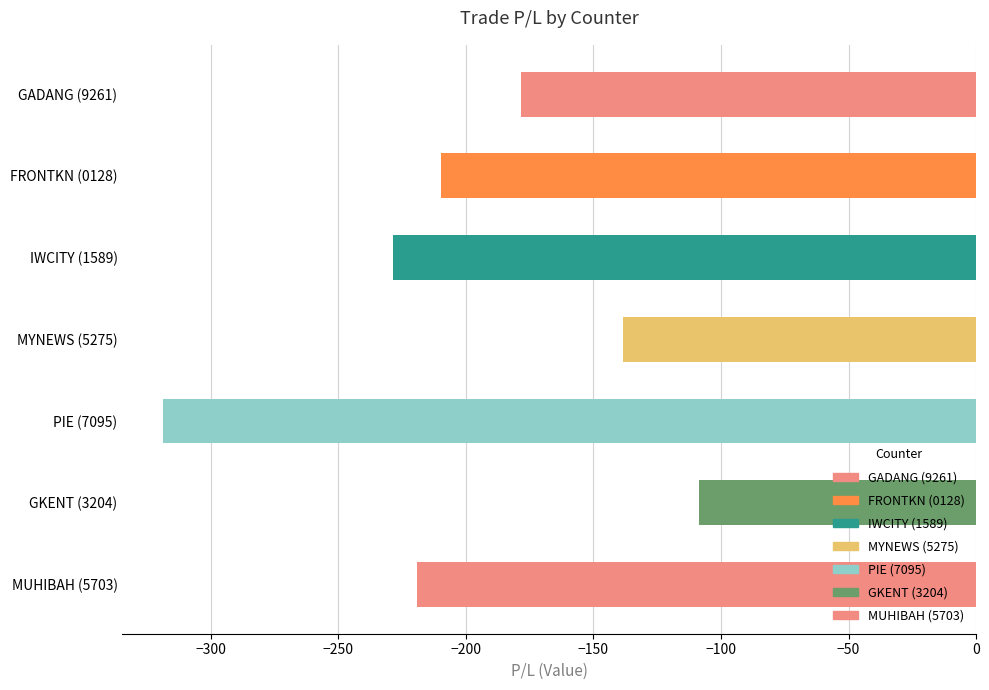

The chart shows a value of -307.6 at FRONTKN (0128). True or false?

False